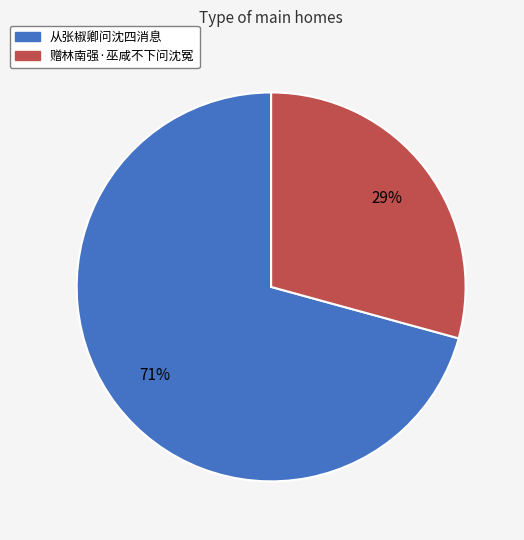

Which category has the biggest portion of the pie?

从张椒卿问沈四消息